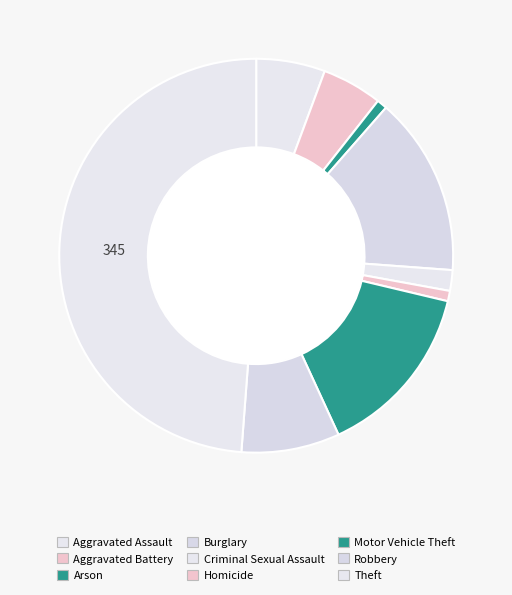

What is the ratio of the value at Burglary to the value at Arson?

17.3